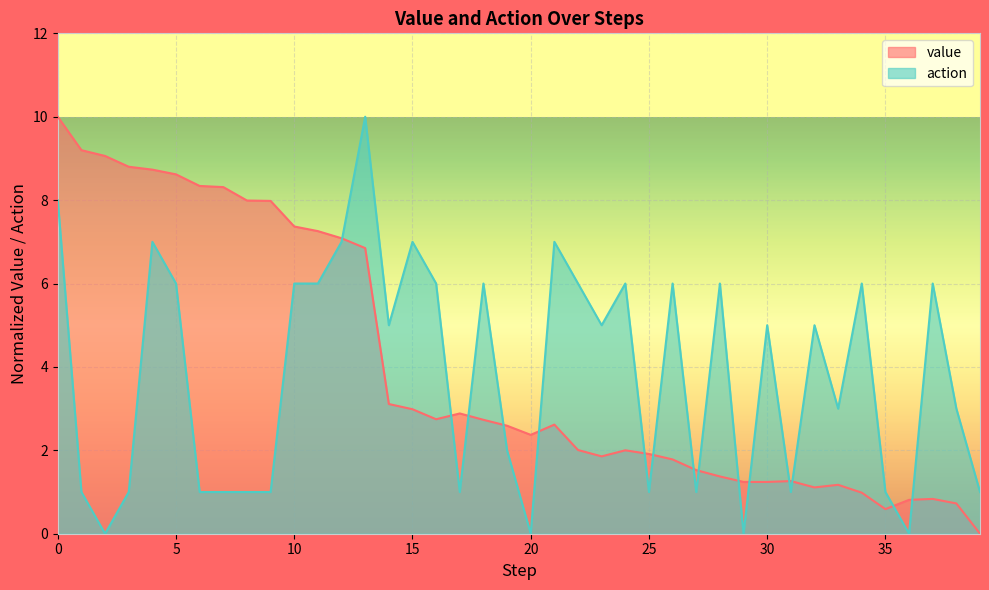

In action, how many points are lower than both neighbors (excluding endpoints)?

11